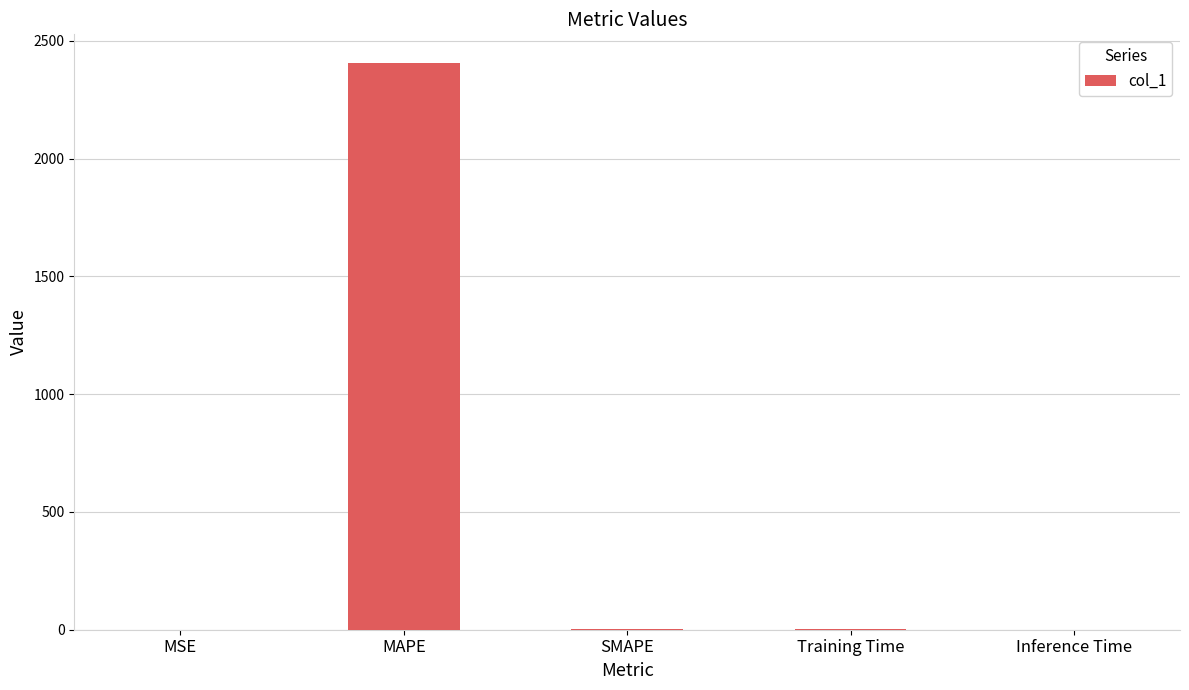

What is the approximate value at MAPE?

2407.4